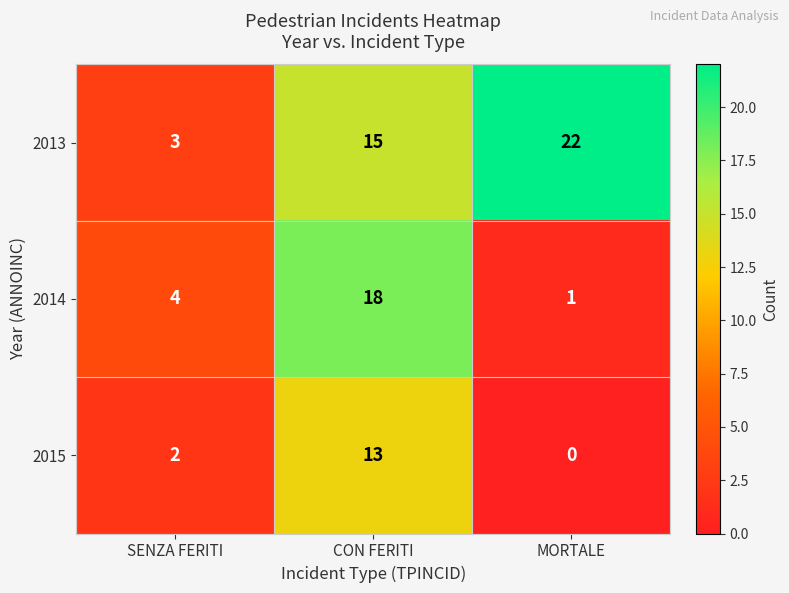

List the labels in order of 2013 value, largest first.

MORTALE, CON FERITI, SENZA FERITI